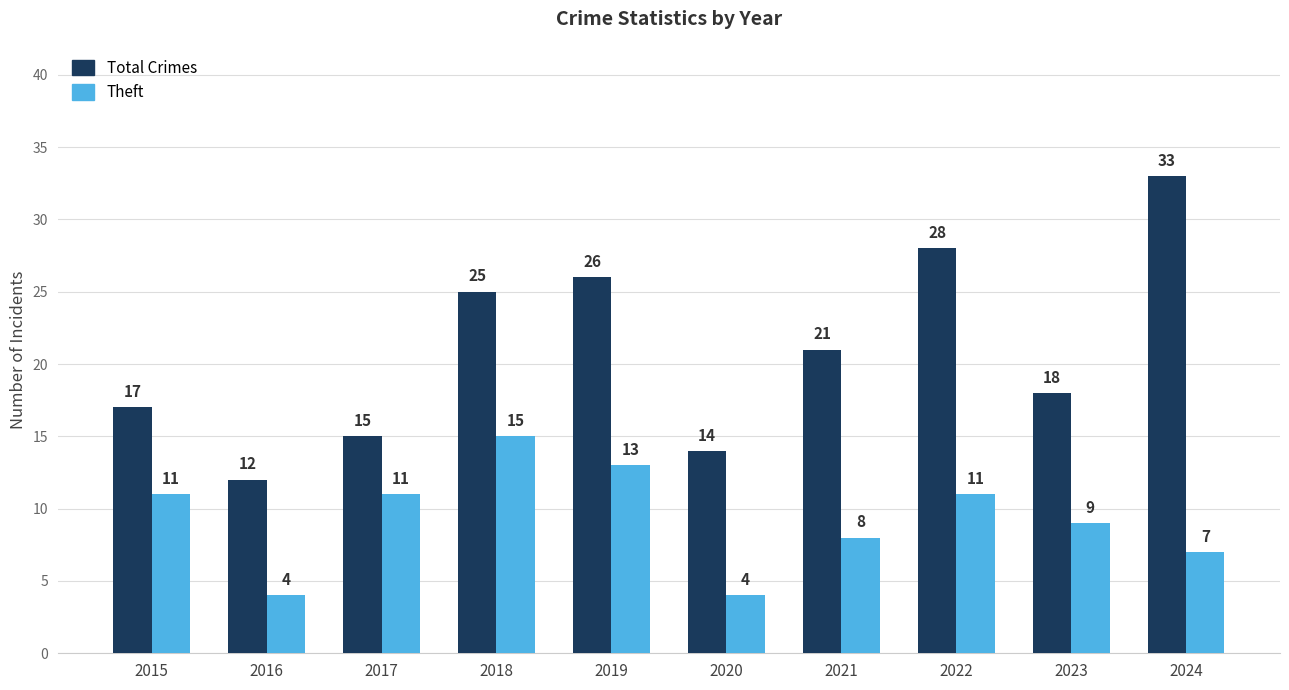

Reading left to right, extract all data points from this chart.

Total Crimes: 2015=17	2016=12	2017=15	2018=25	2019=26	2020=14	2021=21	2022=28	2023=18	2024=33
Theft: 2015=11	2016=4	2017=11	2018=15	2019=13	2020=4	2021=8	2022=11	2023=9	2024=7